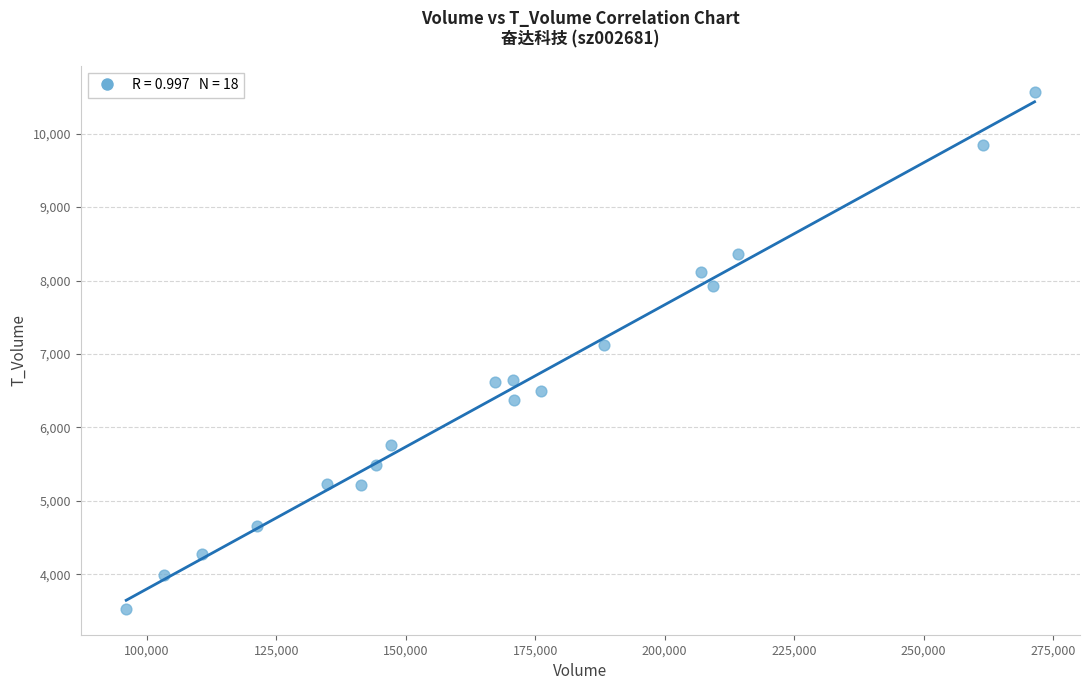

What is the range of X values (max minus min)?

175457